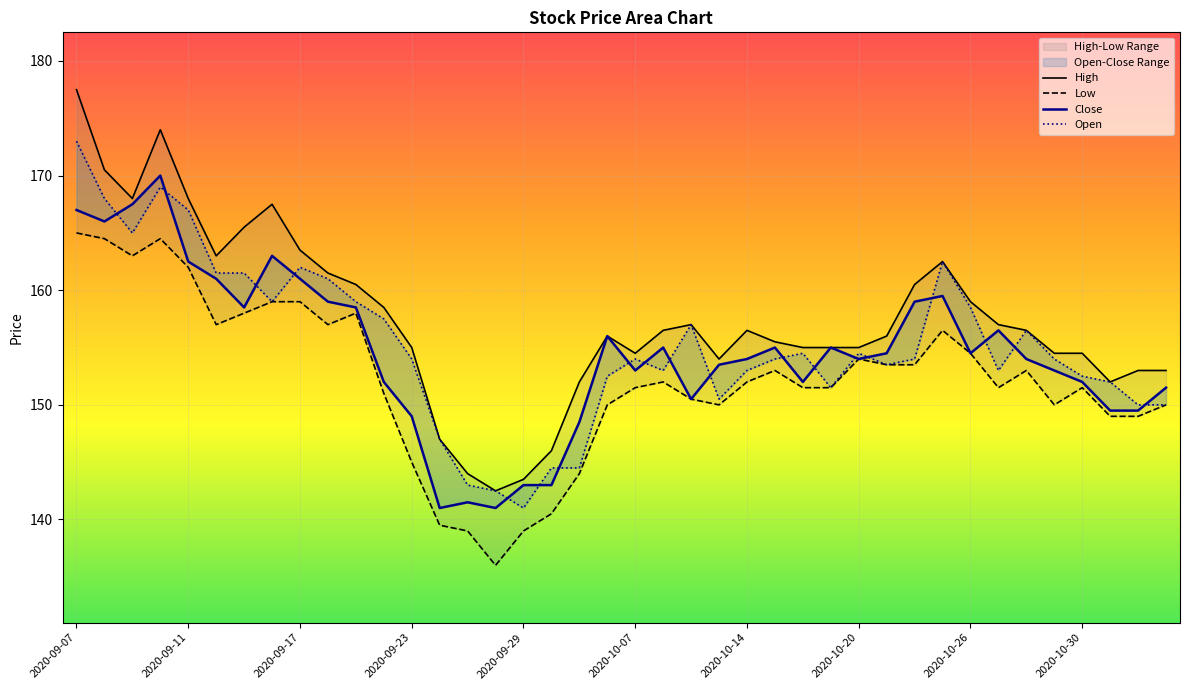

True or false: Close and High intersect in this chart.

False